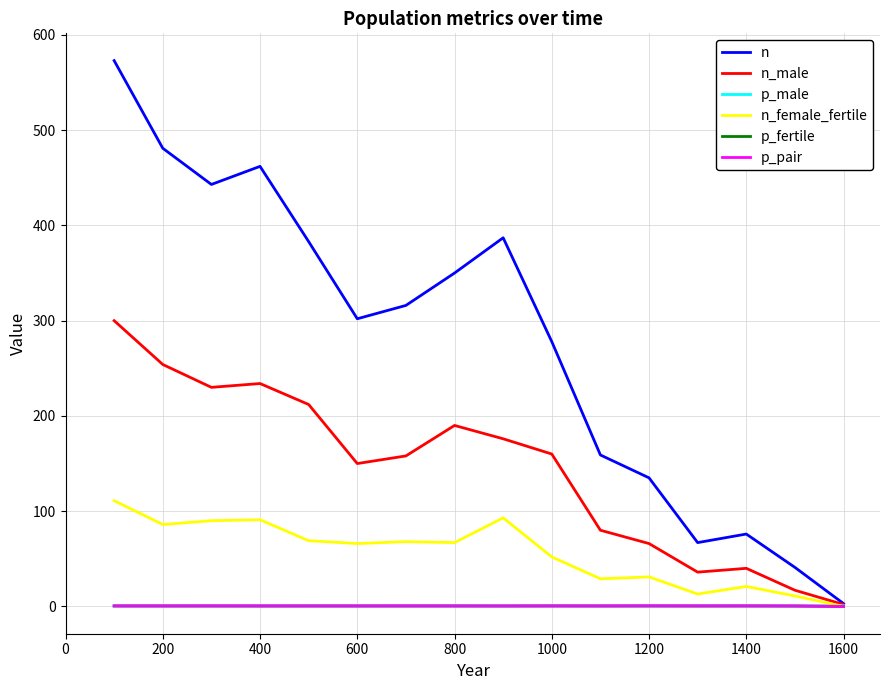

What is the maximum value for n?

573.0